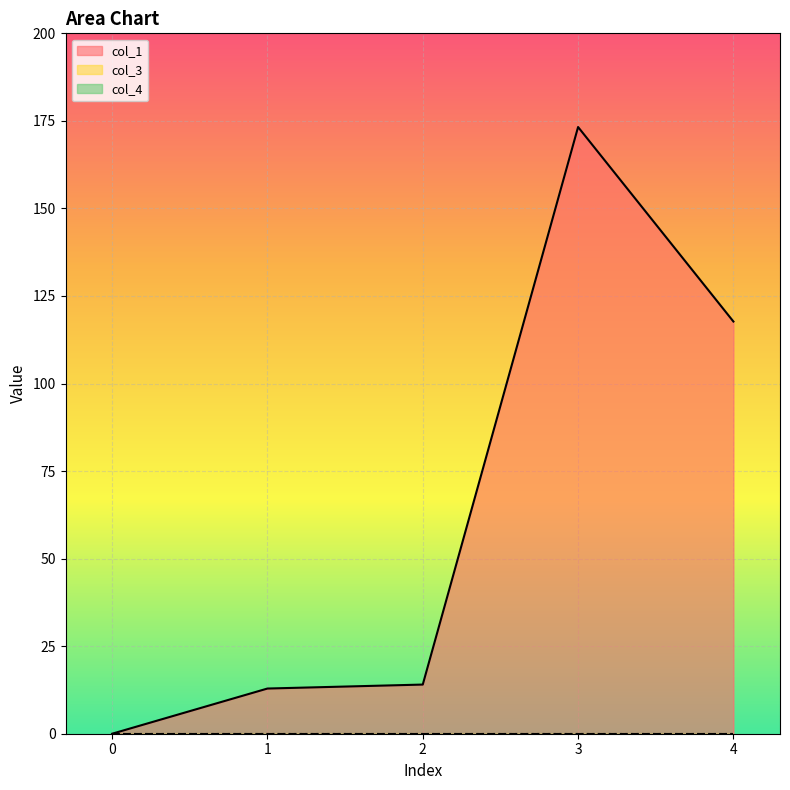

At how many categories does at least one series exceed 47?

2